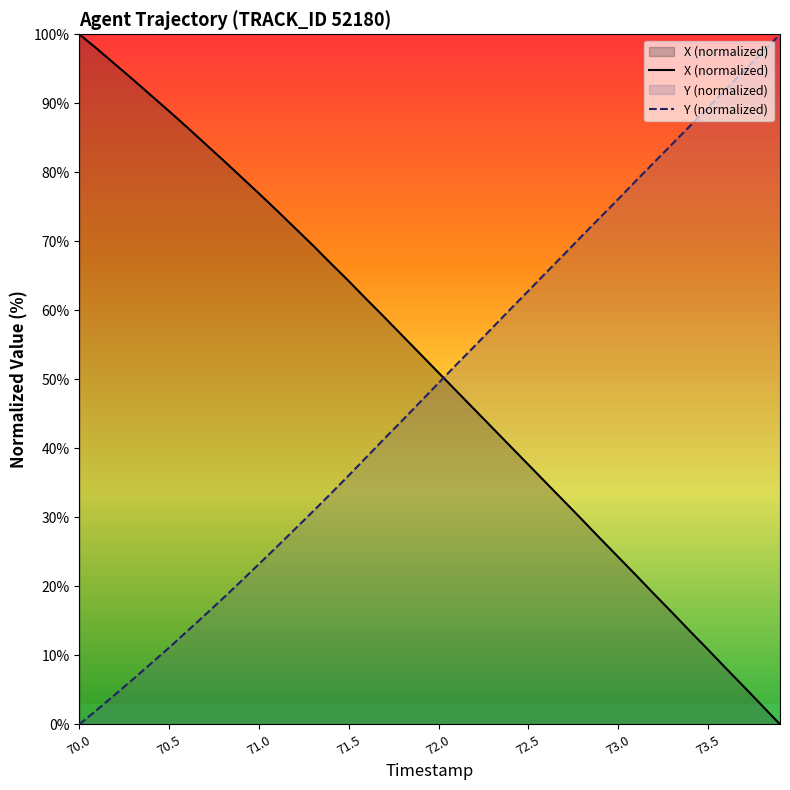

At which category does the chart reach its peak across all series?

70.0